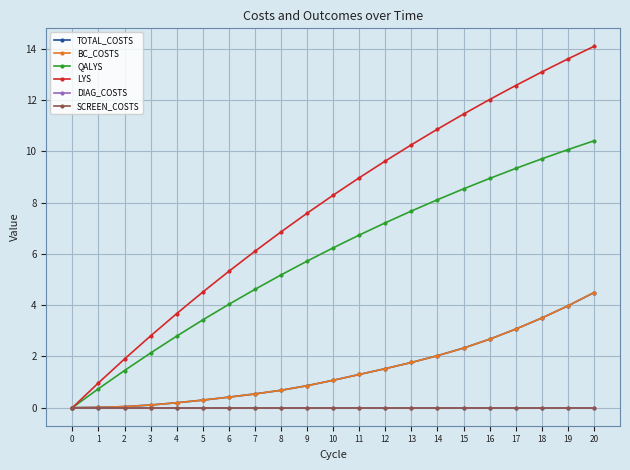

Between 12 and 16, which series saw the biggest shift?

LYS